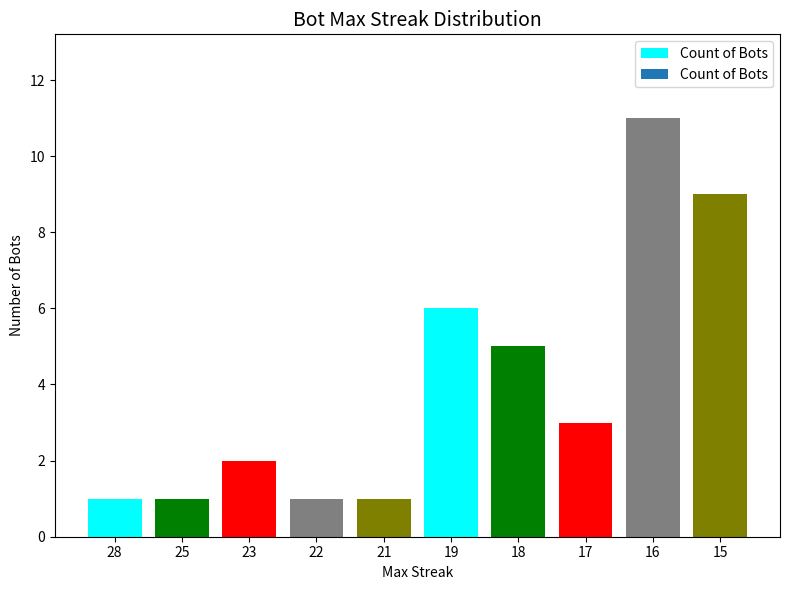

What is the difference between the second highest and minimum values?

8